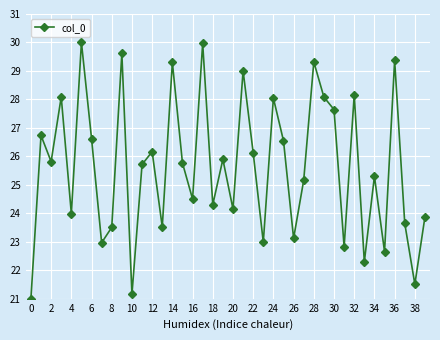

Does the chart have visible grid lines?

Yes